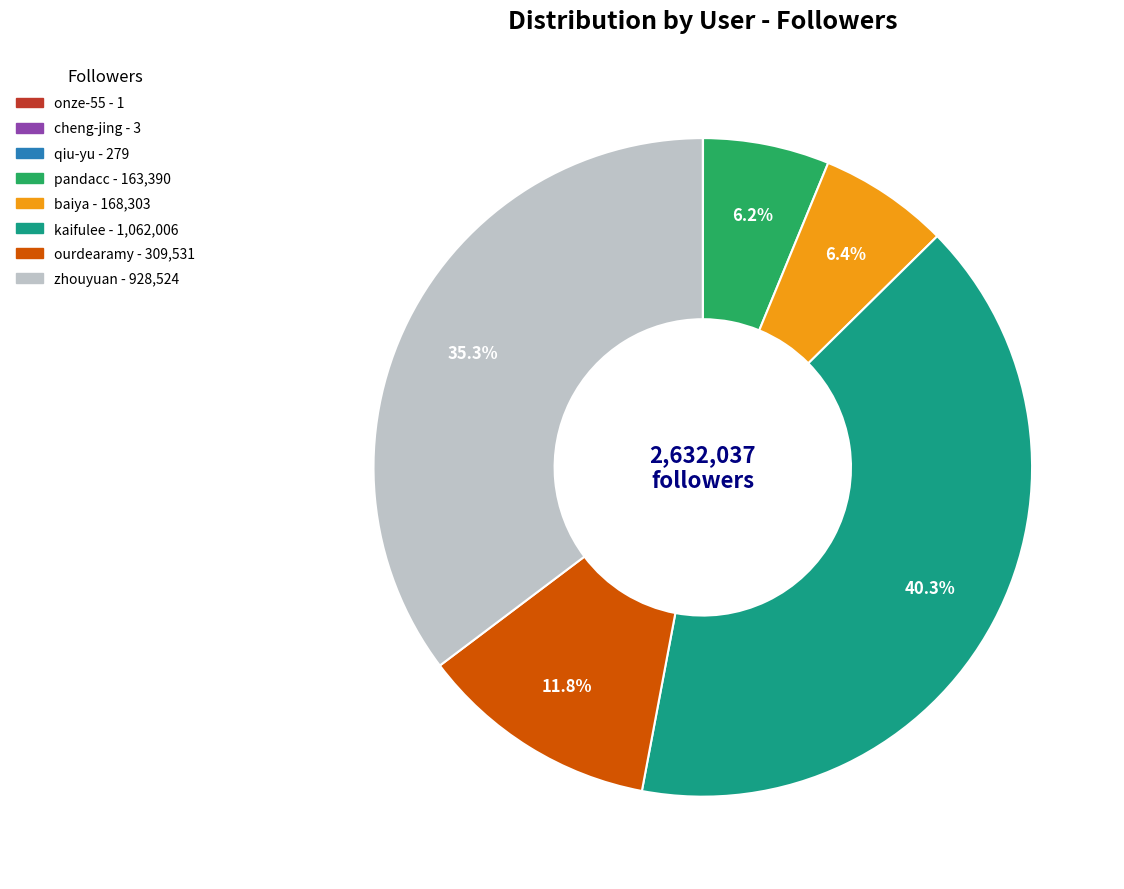

Does kaifulee represent more than half of the total?

No